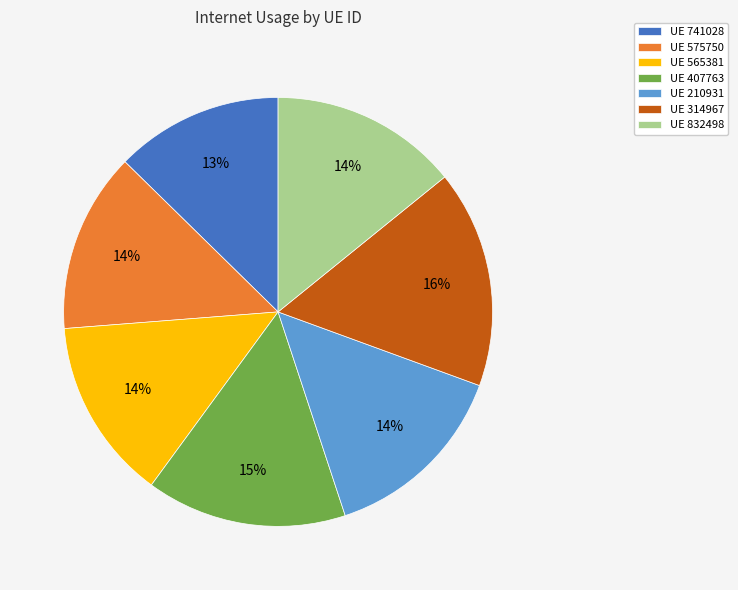

Is there any slice that represents more than half of the pie?

No